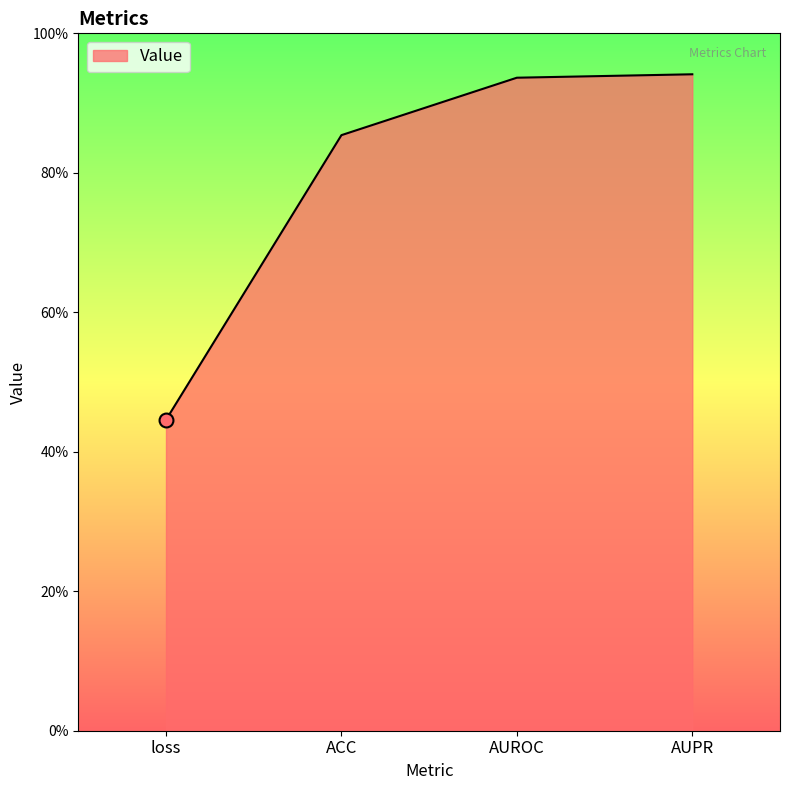

What is the change in value from ACC to AUROC?

+0.1